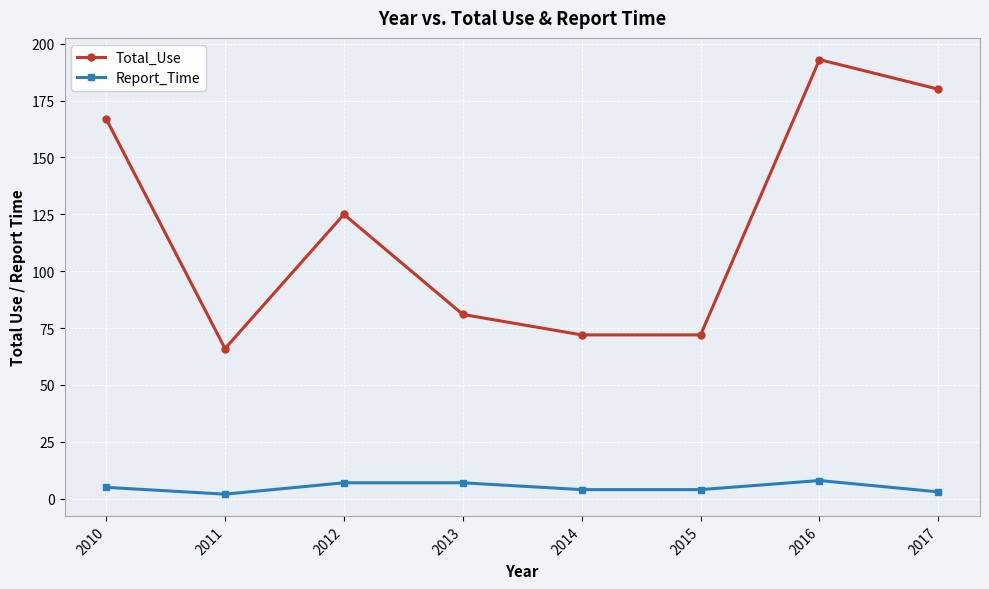

What is the highest value of the Total_Use series?

193